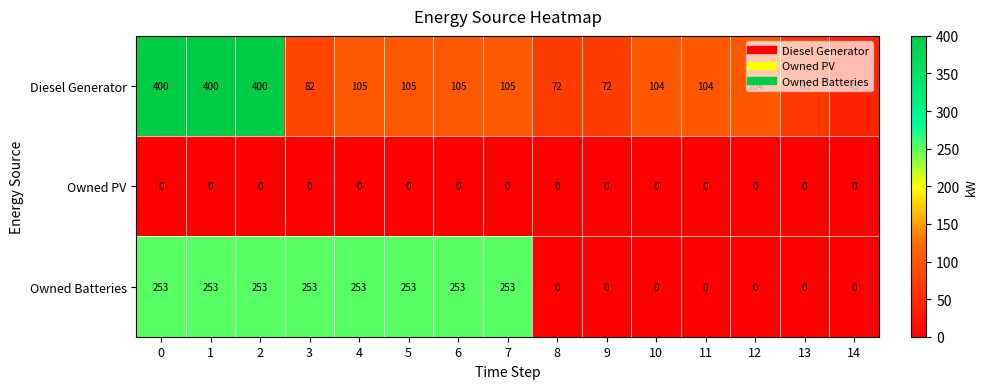

At 2, list the series in order from largest to smallest.

Diesel Generator, Owned Batteries, Owned PV